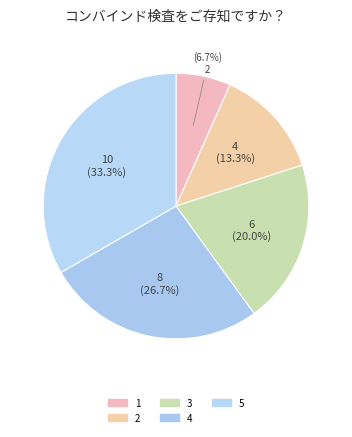

To the nearest percent, what is the difference between the 5 and 3 slice percentages?

13%